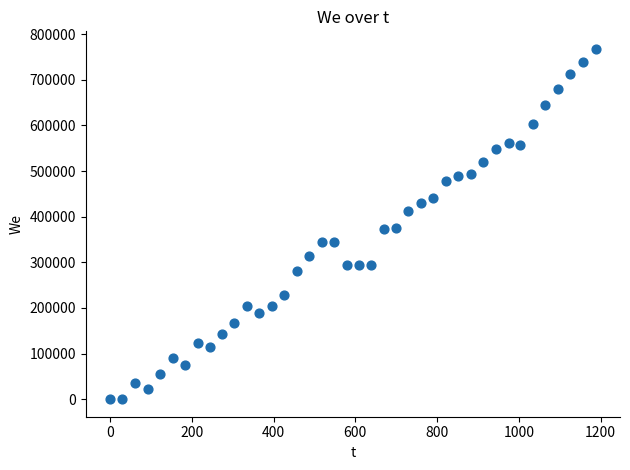

What is the range of X values (max minus min)?

1188.0